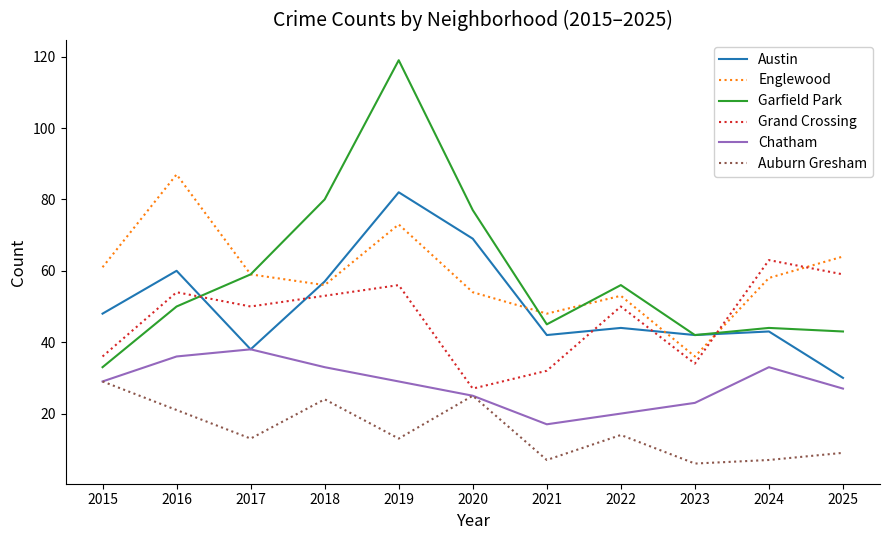

What is the total value across all series at 2024?

248